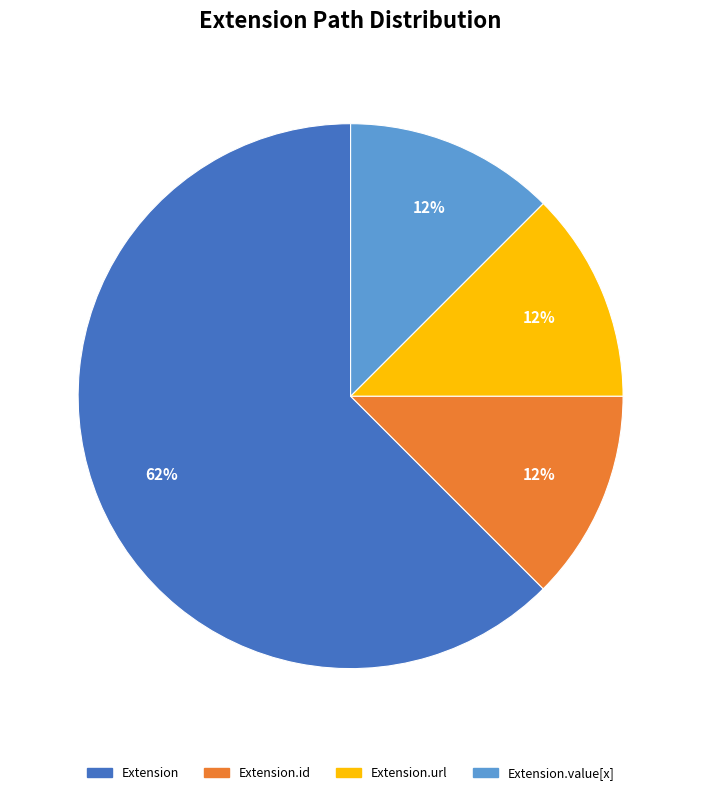

How many segments does this pie chart have?

4